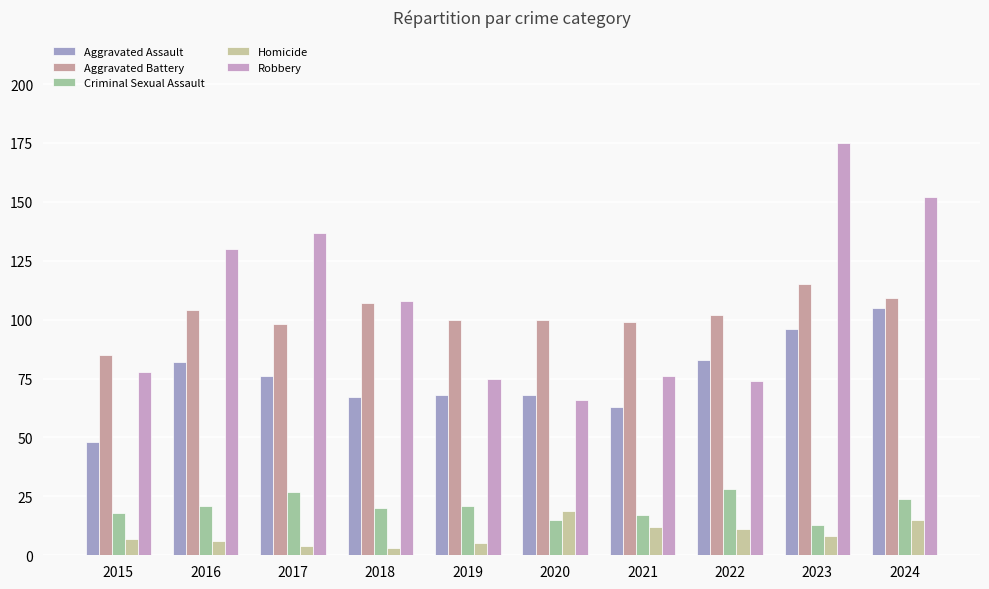

Is the value of Criminal Sexual Assault at 2023 greater than the value of Aggravated Battery at 2019?

No